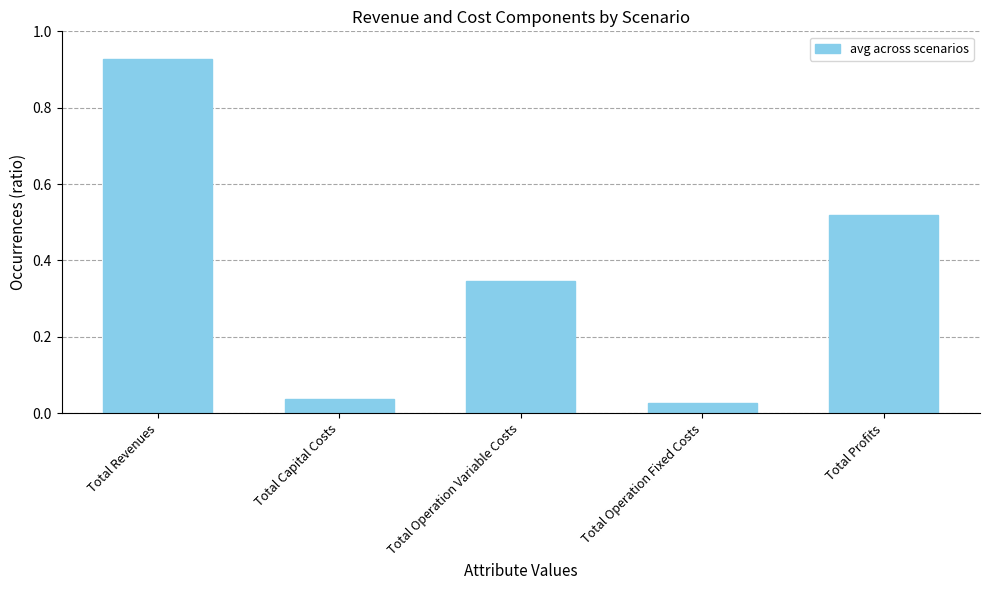

Rank the categories by value from highest to lowest.

Total Revenues, Total Profits, Total Operation Variable Costs, Total Capital Costs, Total Operation Fixed Costs